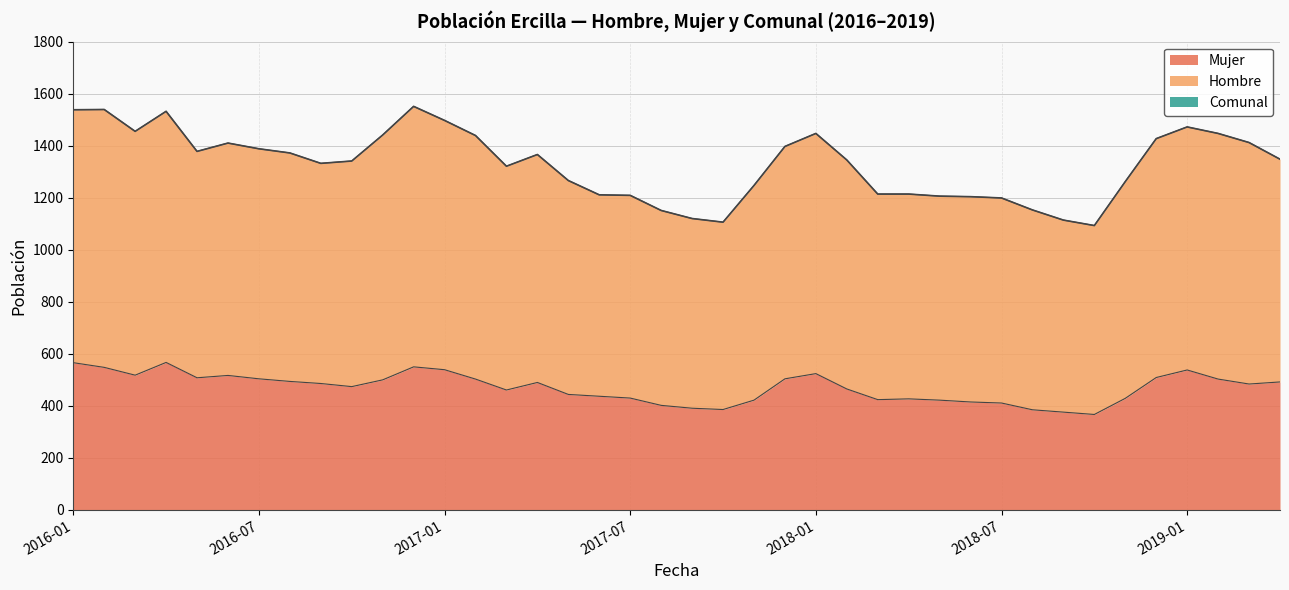

What is the minimum value for Mujer?

367